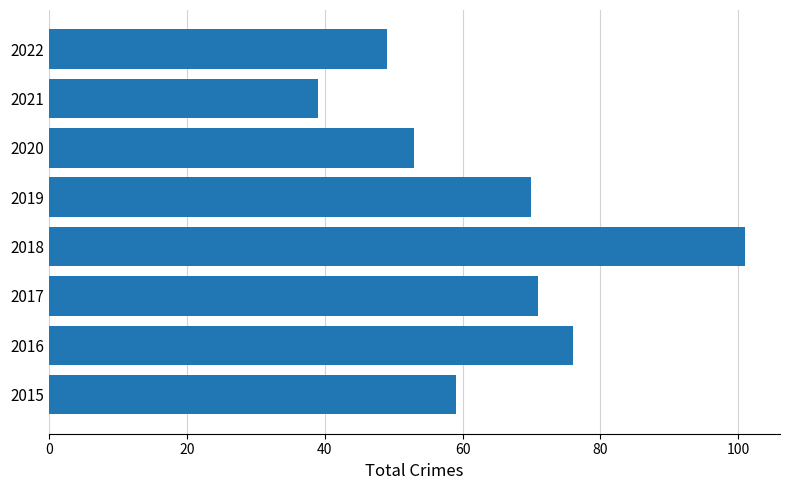

List the labels in order of value, smallest first.

2021, 2022, 2020, 2015, 2019, 2017, 2016, 2018